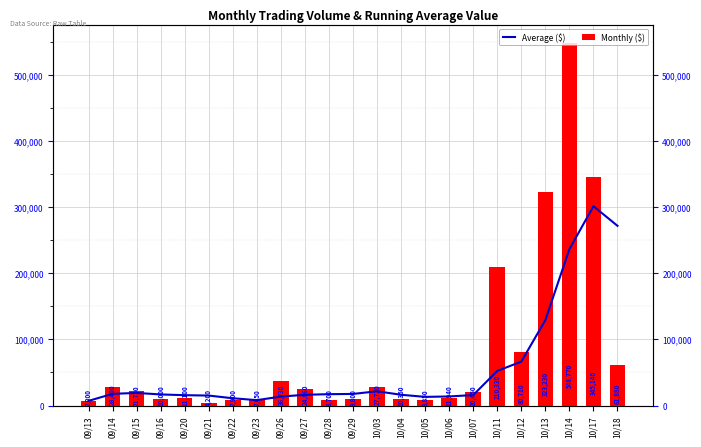

Reading left to right, what are all the values shown in this chart?

Average ($): 09/13=7000.0	09/14=17700.0	09/15=19050.0	09/16=16787.5	09/20=15650.0	09/21=15090.0	09/22=10990.0	09/23=8170.0	09/26=13516.0	09/27=16268.0	09/28=17168.0	09/29=17548.0	10/03=21562.0	10/04=16286.0	10/05=13084.0	10/06=13732.0	10/07=15862.0	10/11=52384.0	10/12=66456.0	10/13=129332.0	10/14=236698.0	10/17=301636.0	10/18=271946.0
Monthly ($): 09/13=7000.0	09/14=28400.0	09/15=21750.0	09/16=10000.0	09/20=11100.0	09/21=4200.0	09/22=7900.0	09/23=7650.0	09/26=36730.0	09/27=24860.0	09/28=8700.0	09/29=9800.0	10/03=27720.0	10/04=10350.0	10/05=8850.0	10/06=11940.0	10/07=20450.0	10/11=210330.0	10/12=80710.0	10/13=323230.0	10/14=548770.0	10/17=345140.0	10/18=61880.0